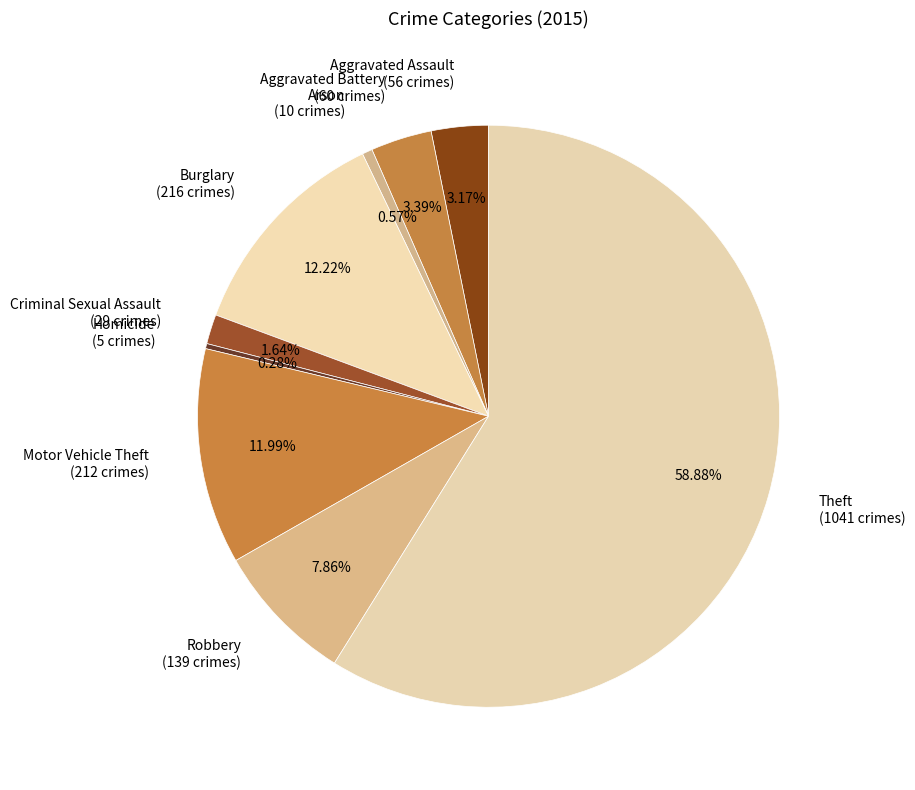

Count the number of slices in the pie.

9